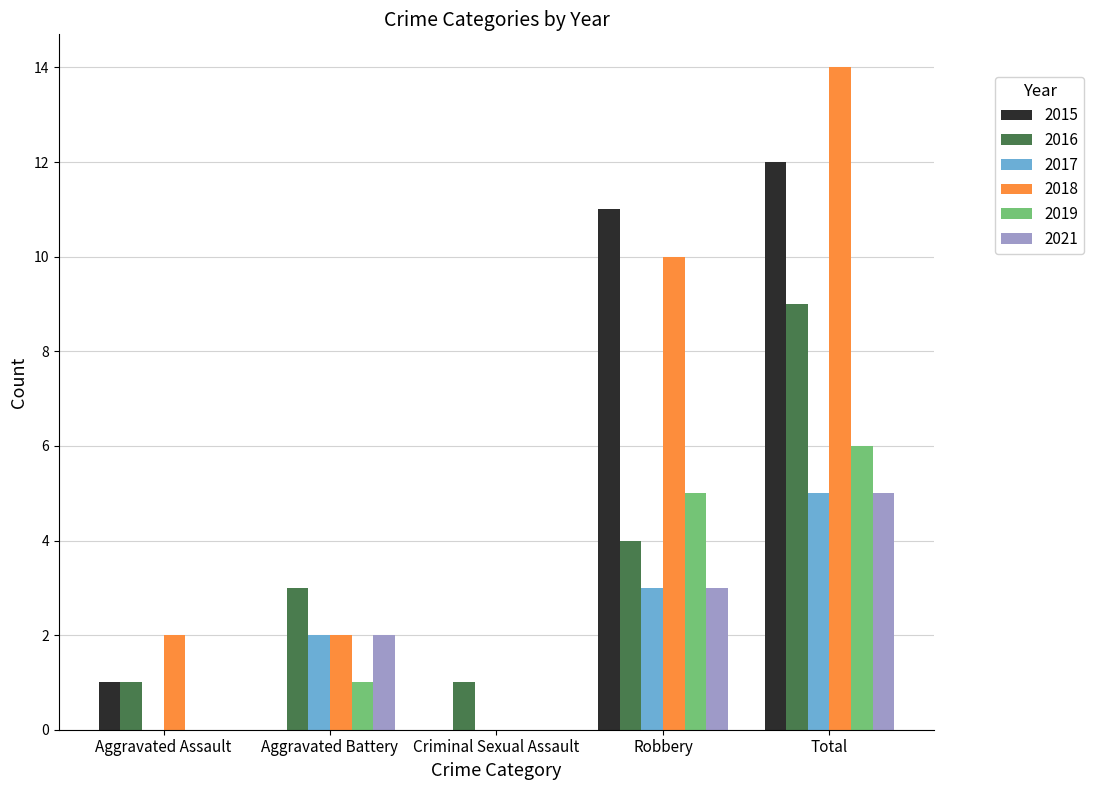

What is the approximate value of 2015 at Robbery?

11